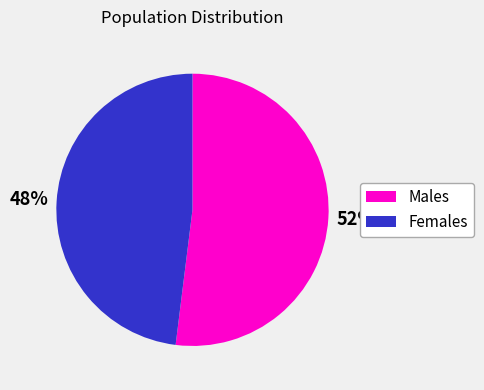

To the nearest percent, what is the average slice percentage?

50%